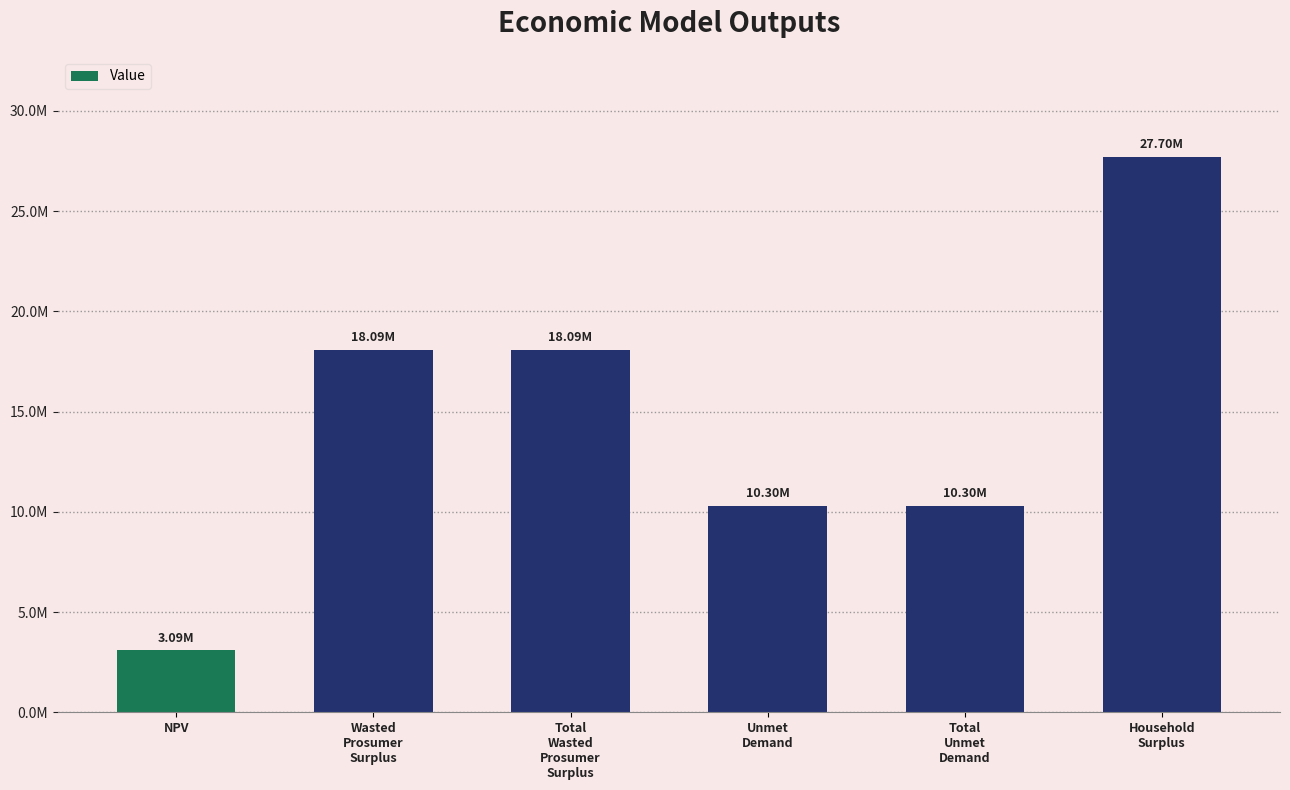

List the labels in order of value, largest first.

Household
Surplus, Wasted
Prosumer
Surplus, Total
Wasted
Prosumer
Surplus, Unmet
Demand, Total
Unmet
Demand, NPV